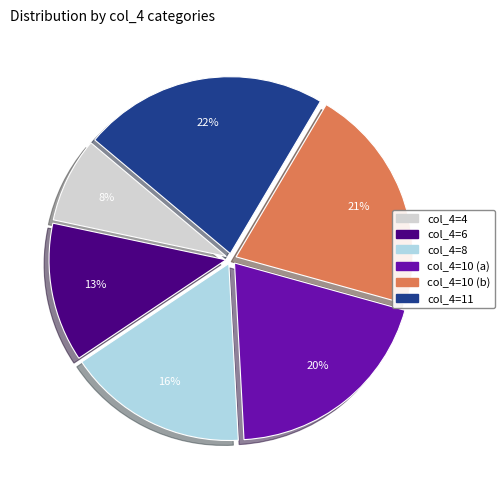

To the nearest percent, what is the average slice percentage?

17%